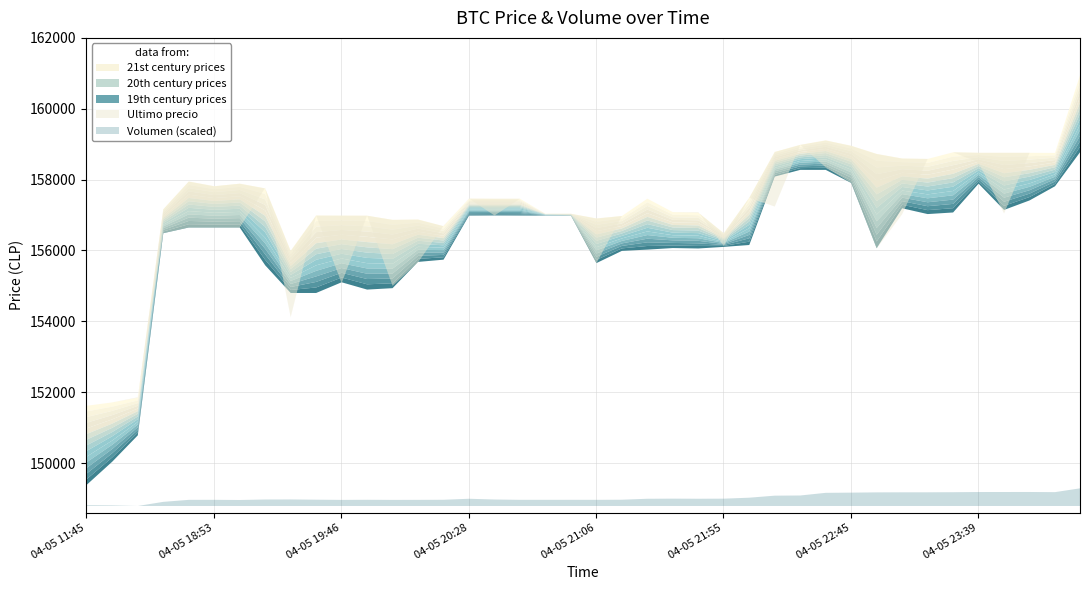

What is the difference between the second highest and second lowest values in the Volumen series?

995.7